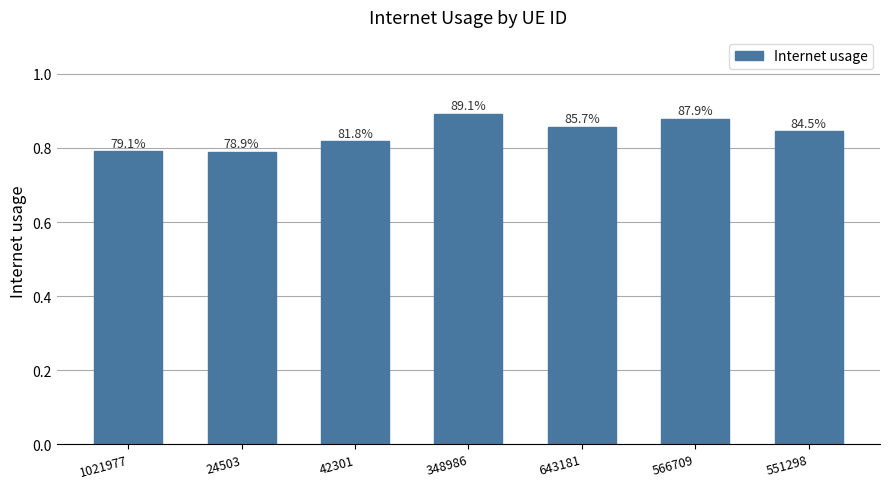

What is the label of the 3rd bar from the right?

643181